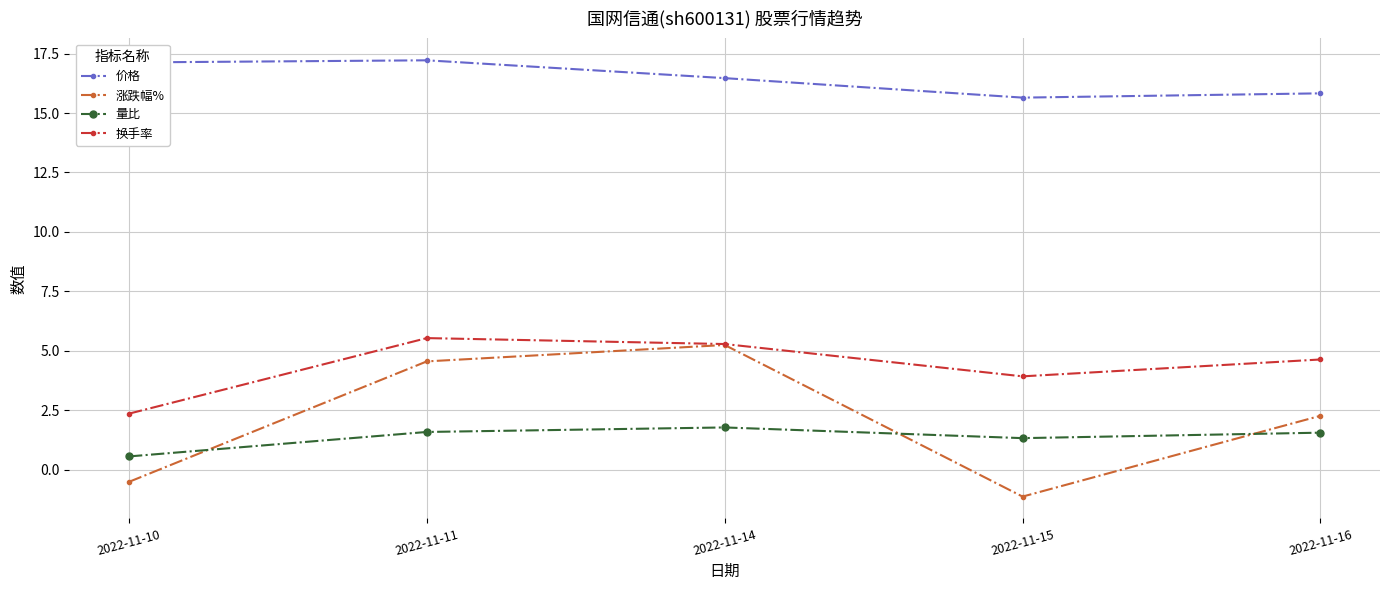

What is the difference between the maximum and minimum values in the 价格 series?

1.6